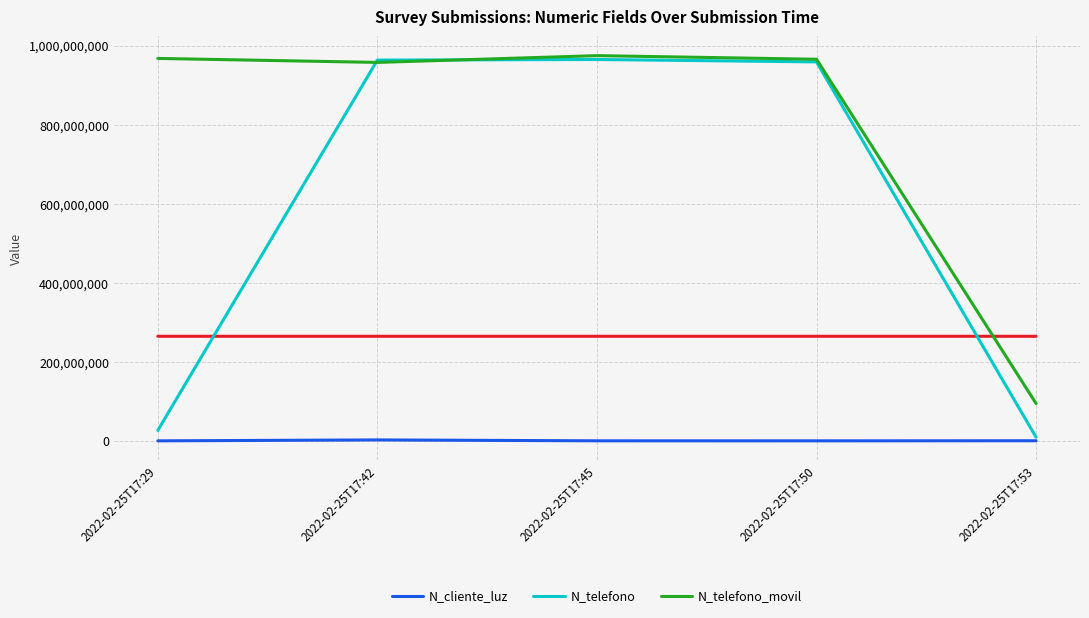

True or false: N_telefono_movil and N_cliente_luz cross at least once.

False